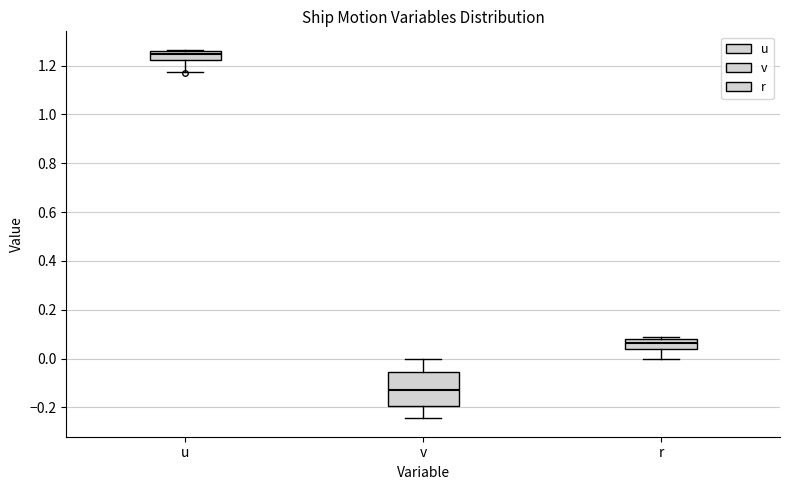

Which box's median line is the highest?

u